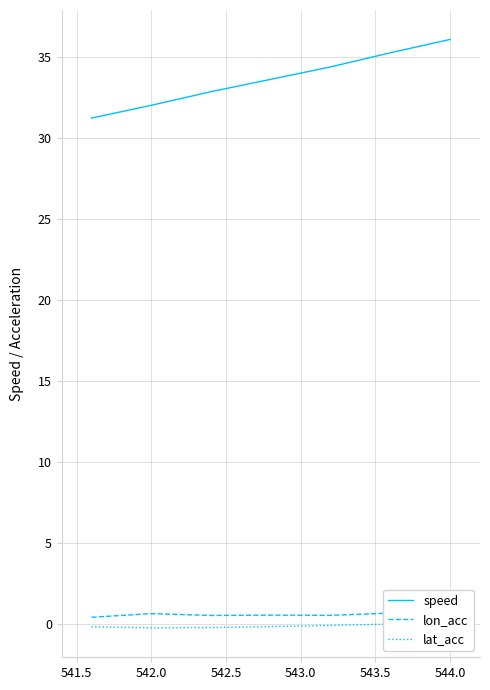

True or false: speed has more than 2 points higher than both neighbors.

False